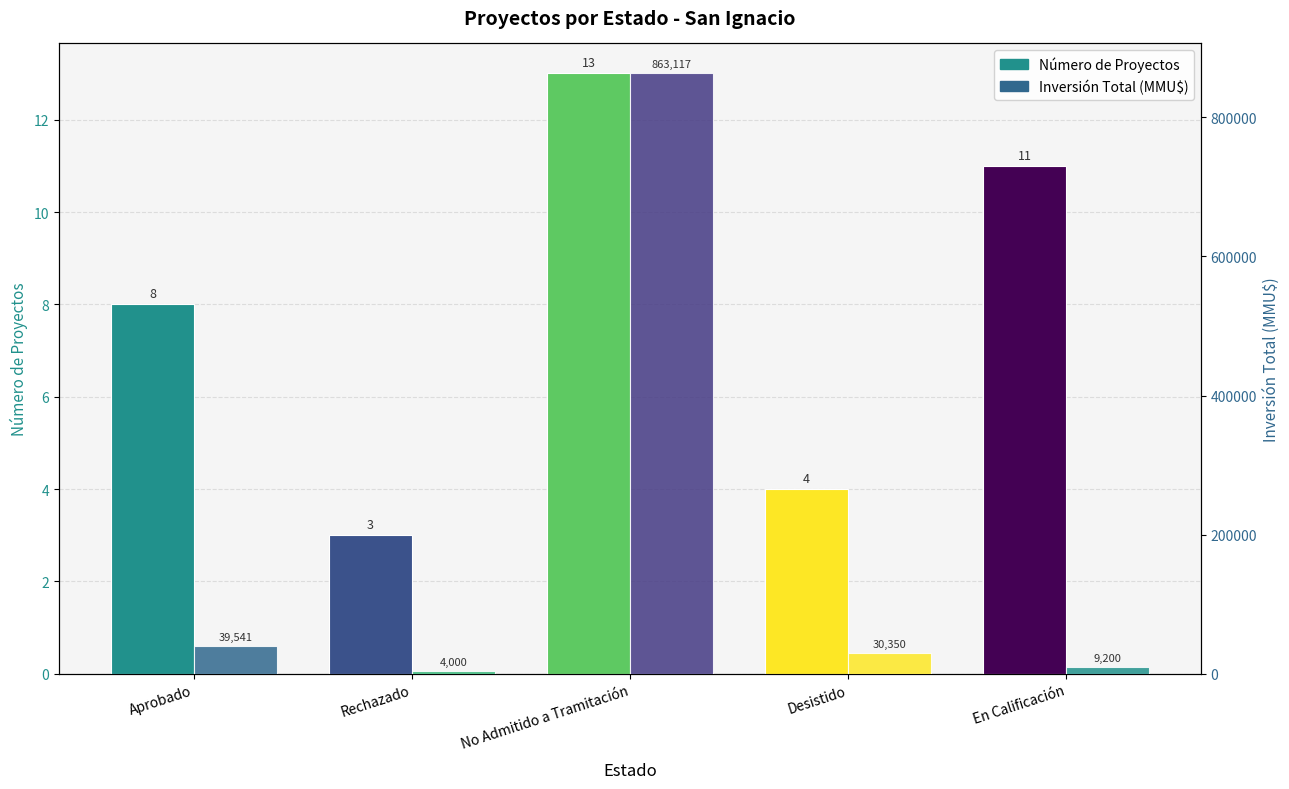

Which series has the largest range (max minus min)?

Inversión Total (MMU$)